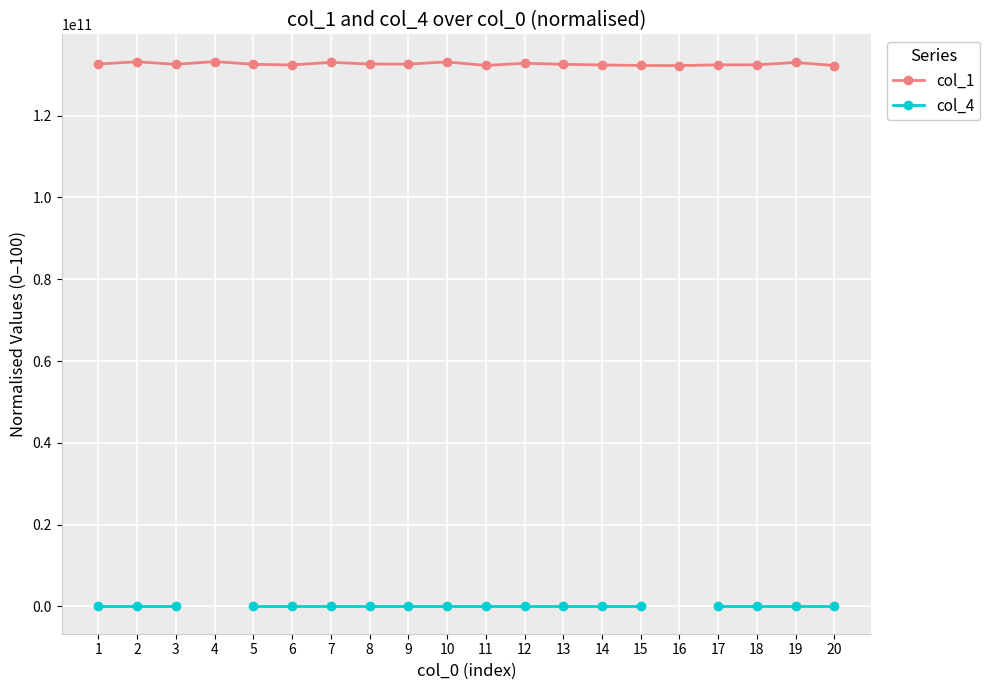

The value of col_4 at 11 is 16.8. True or false?

True